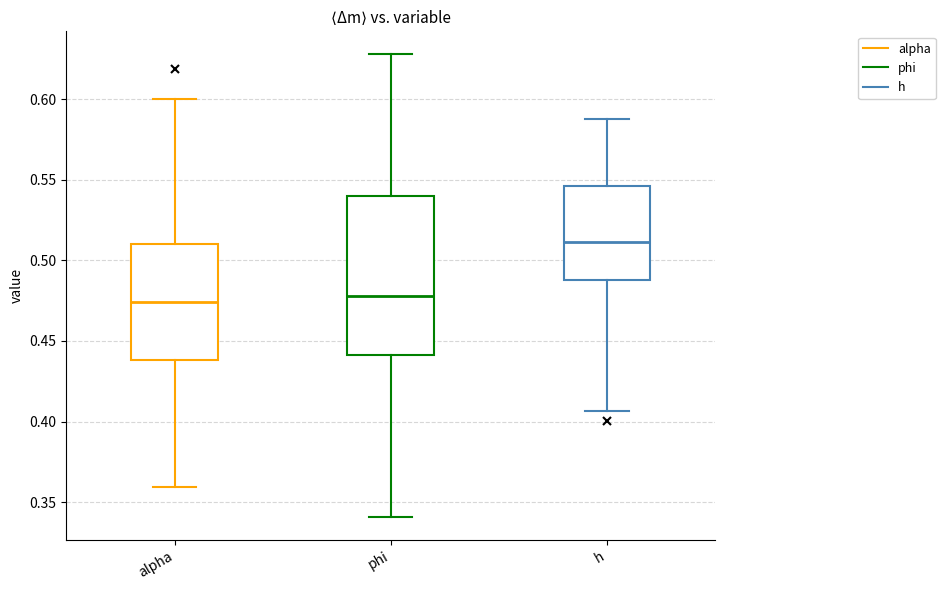

Reading left to right, read every box against the y-axis: the position of its median line, the range the box covers, and the ends of its whiskers. The values are not printed on the chart, so give them approximately, as read against the axis.

alpha: median 0.475, box 0.440 to 0.510, whiskers 0.360 to 0.600
phi: median 0.480, box 0.440 to 0.540, whiskers 0.340 to 0.630
h: median 0.510, box 0.490 to 0.545, whiskers 0.405 to 0.590